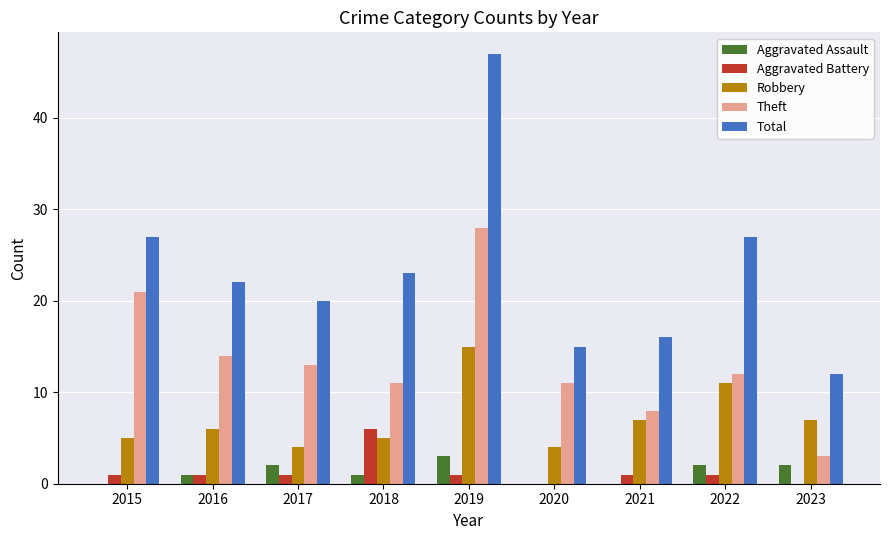

Reading left to right, extract all data points from this chart.

Aggravated Assault: 2015=0	2016=1	2017=2	2018=1	2019=3	2020=0	2021=0	2022=2	2023=2
Aggravated Battery: 2015=1	2016=1	2017=1	2018=6	2019=1	2020=0	2021=1	2022=1	2023=0
Robbery: 2015=5	2016=6	2017=4	2018=5	2019=15	2020=4	2021=7	2022=11	2023=7
Theft: 2015=21	2016=14	2017=13	2018=11	2019=28	2020=11	2021=8	2022=12	2023=3
Total: 2015=27	2016=22	2017=20	2018=23	2019=47	2020=15	2021=16	2022=27	2023=12